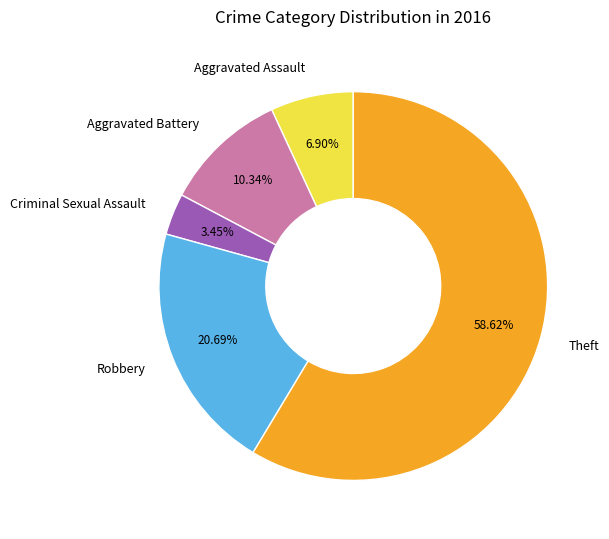

Combined, do Criminal Sexual Assault and Robbery account for over 50%?

No